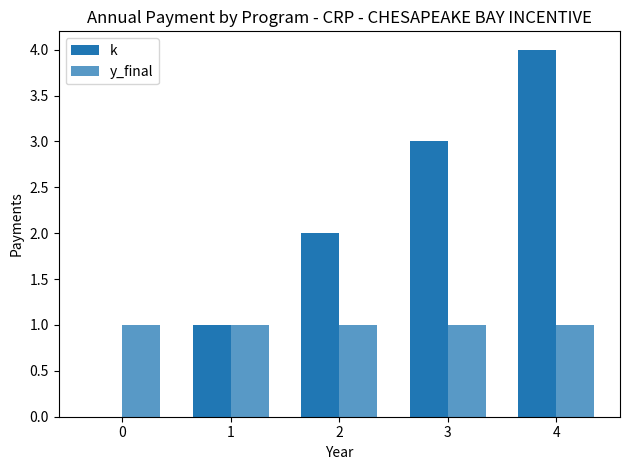

At how many categories does at least one series exceed 3?

1